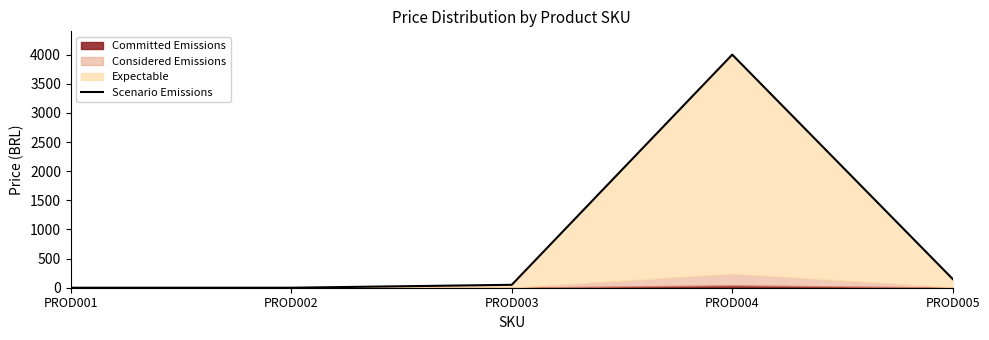

At which label is the value closest to 2000?

PROD005